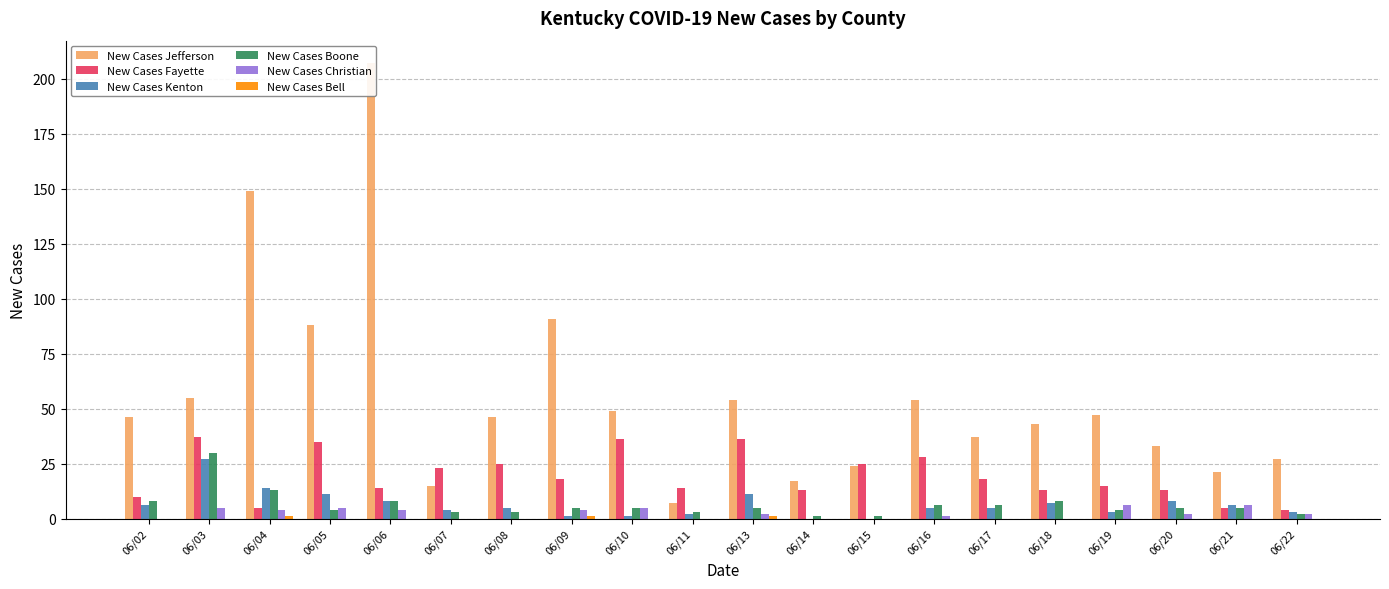

Between 06/07 and 06/18, which series saw the biggest shift?

New Cases Jefferson